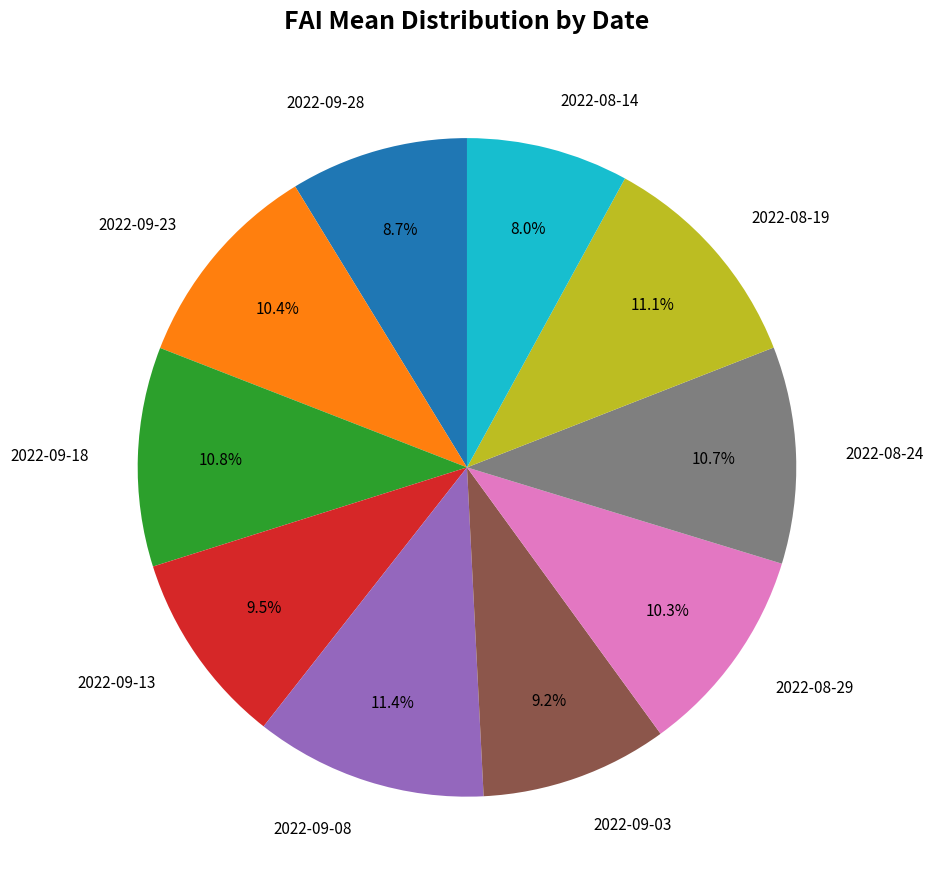

To the nearest percent, what percentage of the pie is 2022-08-29?

10%